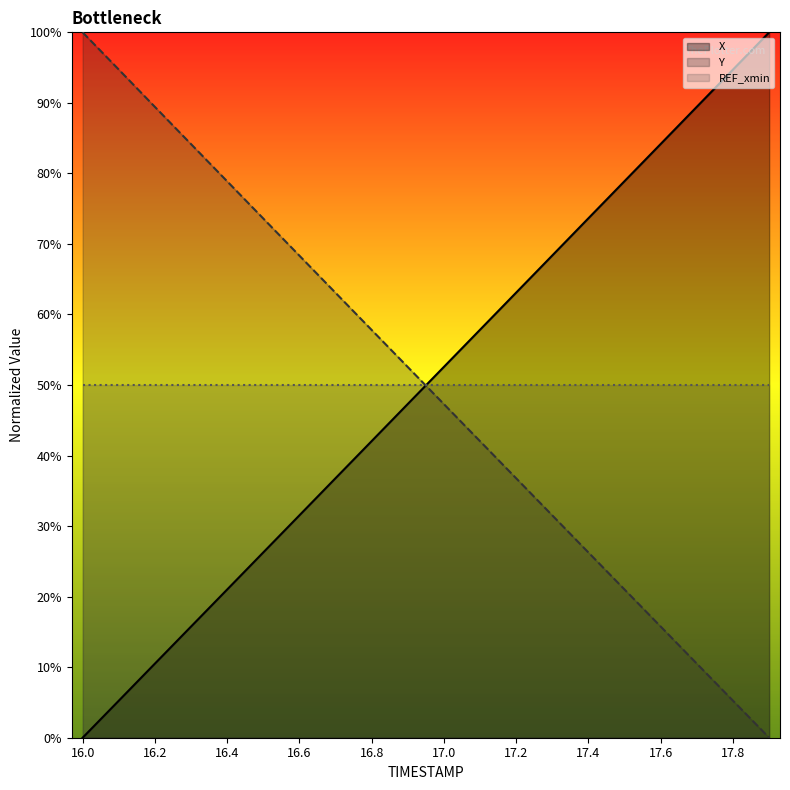

Reading left to right, transcribe all the data shown in this chart.

X: 0.0	5.2	10.5	15.8	21.0	26.3	31.5	36.8	42.1	47.3	52.6	57.8	63.1	68.4	73.7	78.9	84.2	89.5	94.7	100.0
Y: 100.0	94.7	89.4	84.2	78.9	73.6	68.3	63.1	57.8	52.5	47.3	42.0	36.8	31.5	26.2	21.0	15.7	10.5	5.2	0.0